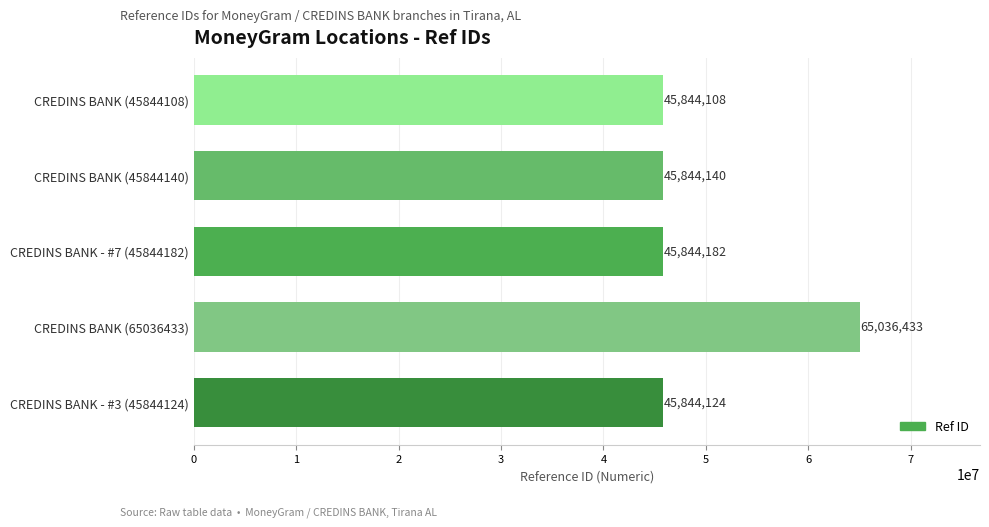

True or false: the data shows 45844140 at CREDINS BANK (45844140).

True